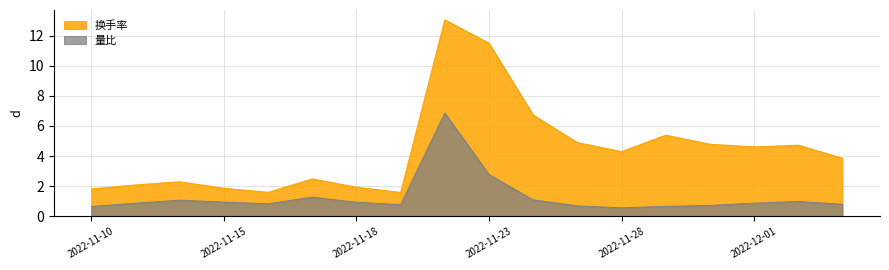

Rank the series by their maximum value, from lowest to highest.

量比, 换手率